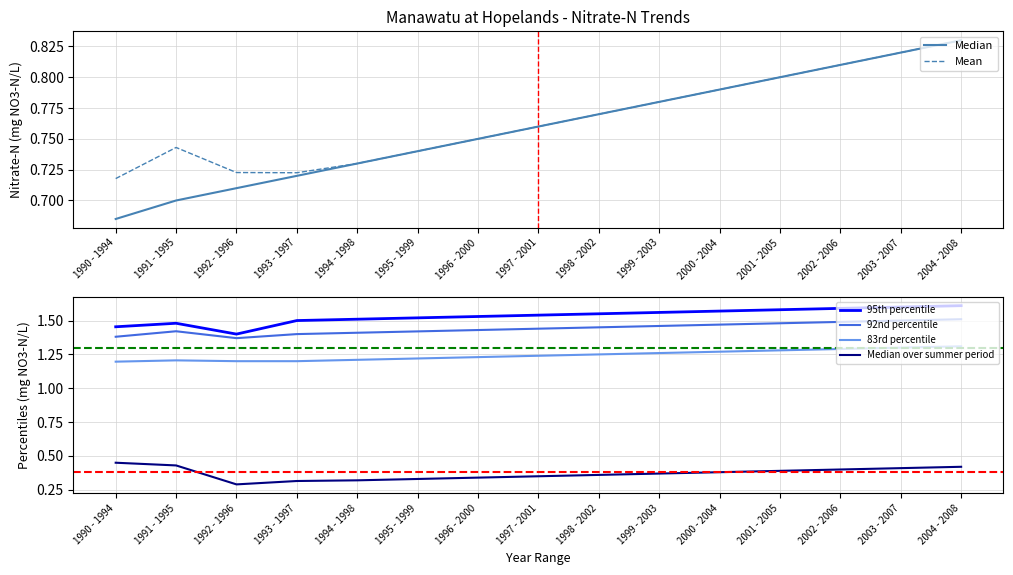

What is the label of the 2nd point from the left?

1991 - 1995